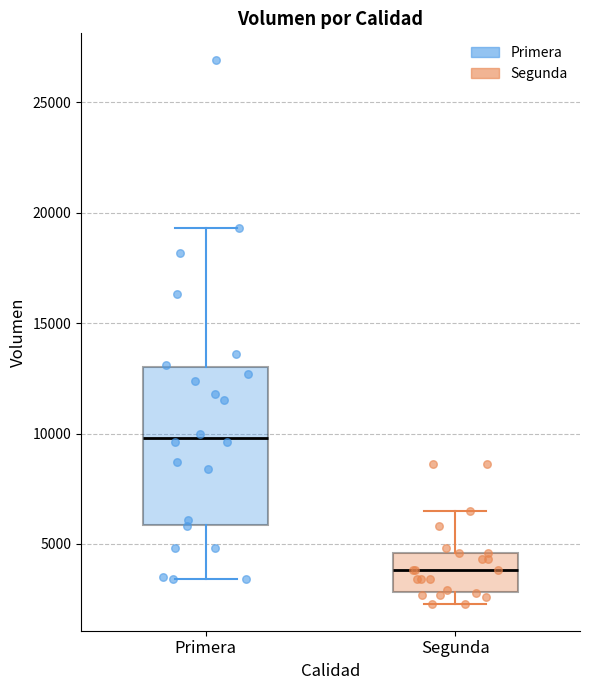

Reading left to right, read every box against the y-axis: the position of its median line, the range the box covers, and the ends of its whiskers. The values are not printed on the chart, so give them approximately, as read against the axis.

Primera: median 10000, box 6000 to 13000, whiskers 3500 to 19500
Segunda: median 4000, box 3000 to 4500, whiskers 2500 to 6500